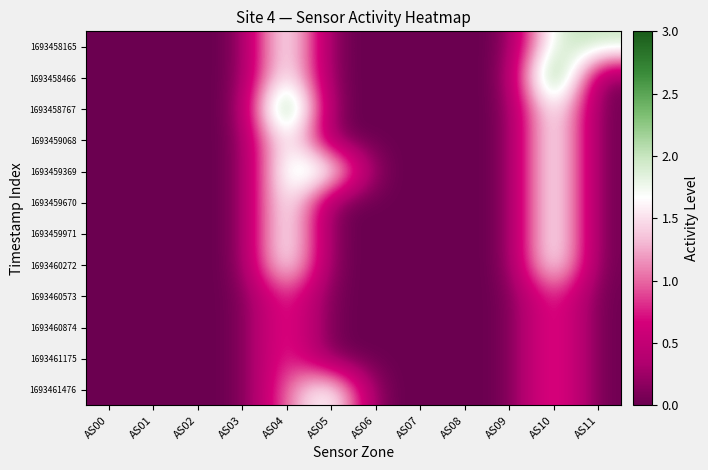

At which category is the sum across all series the highest?

AS04